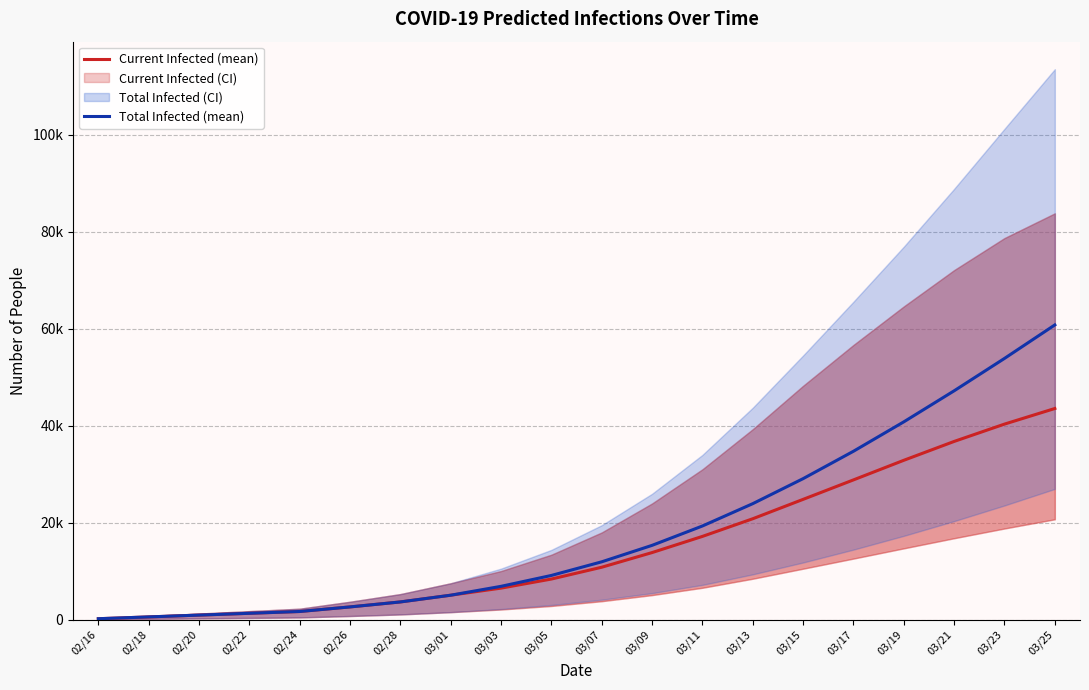

Reading right to left, extract all data points from this chart.

Current Infected (mean): 03/25=43554	03/23=40335	03/21=36760	03/19=32869	03/17=28825	03/15=24810	03/13=20811	03/11=17168	03/09=13832	03/07=10809	03/05=8370	03/03=6496	03/01=5037	02/28=3647	02/26=2620	02/24=1675	02/22=1303	02/20=930	02/18=558	02/16=186
Total Infected (mean): 03/25=60794	03/23=53886	03/21=47205	03/19=40801	03/17=34733	03/15=29083	03/13=23923	03/11=19316	03/09=15321	03/07=11926	03/05=9114	03/03=6868	03/01=5037	02/28=3647	02/26=2620	02/24=1675	02/22=1303	02/20=930	02/18=558	02/16=186